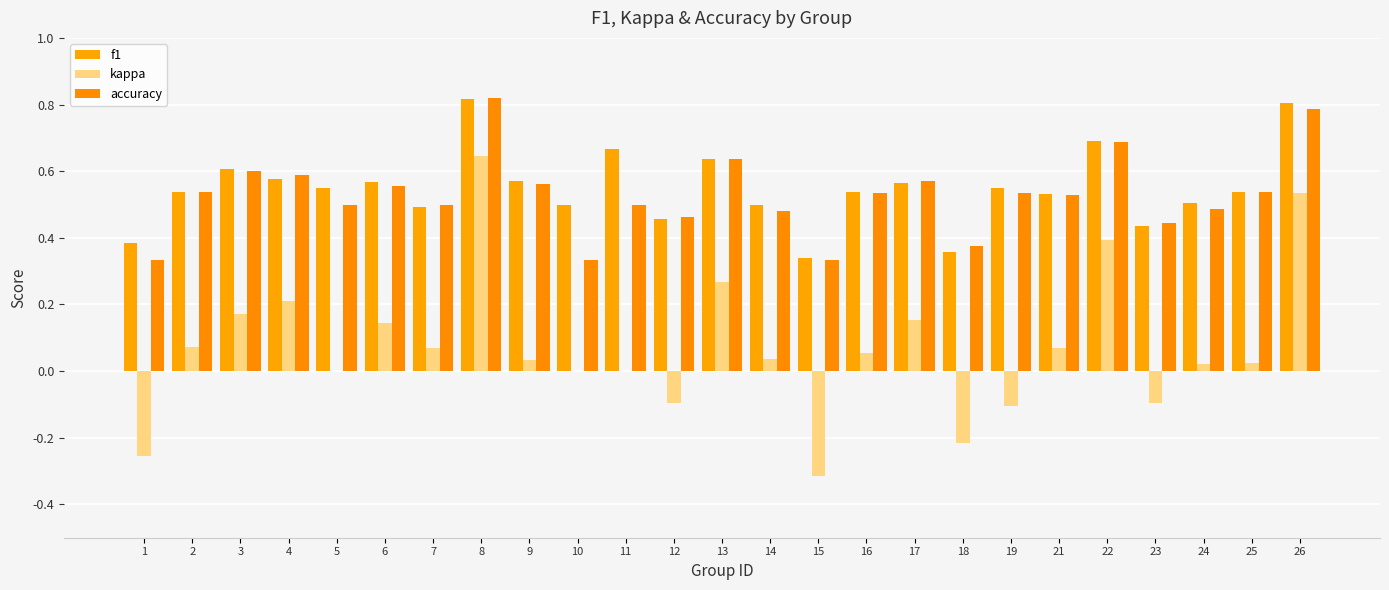

Are the bars grouped side by side (vs. stacked)?

Yes